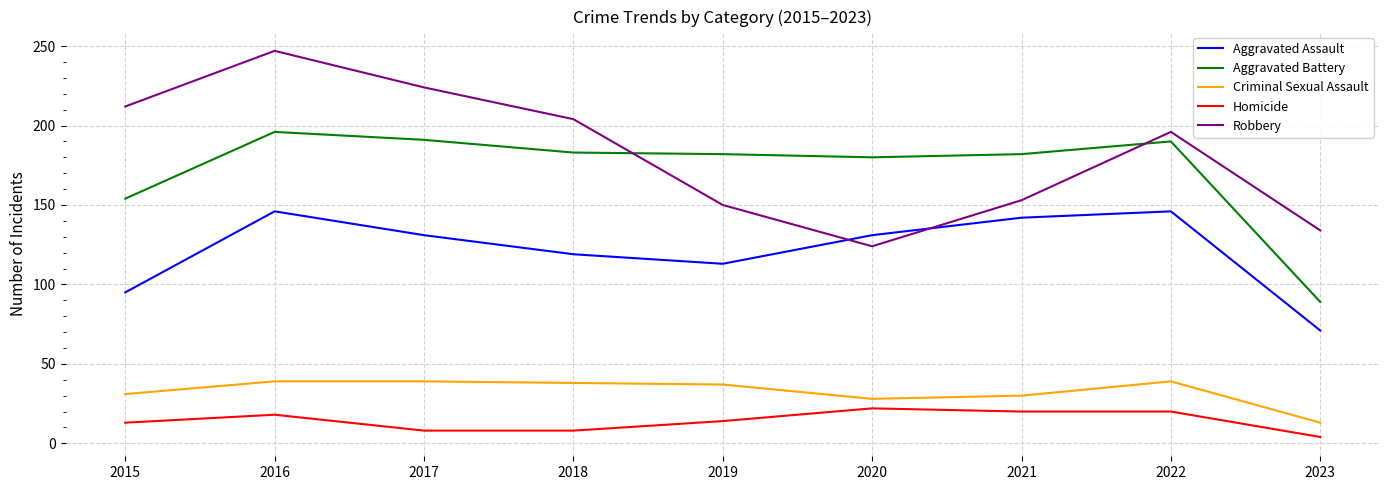

Does the chart display data point markers on the line(s)?

No